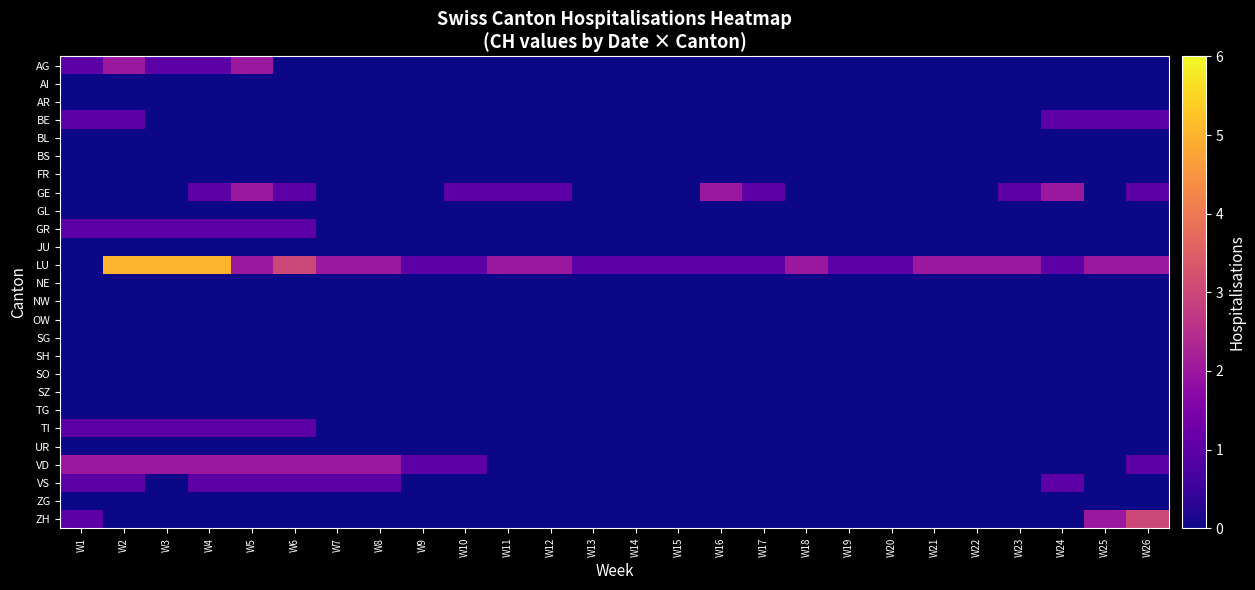

Between W13 and W3, which is larger?

W3